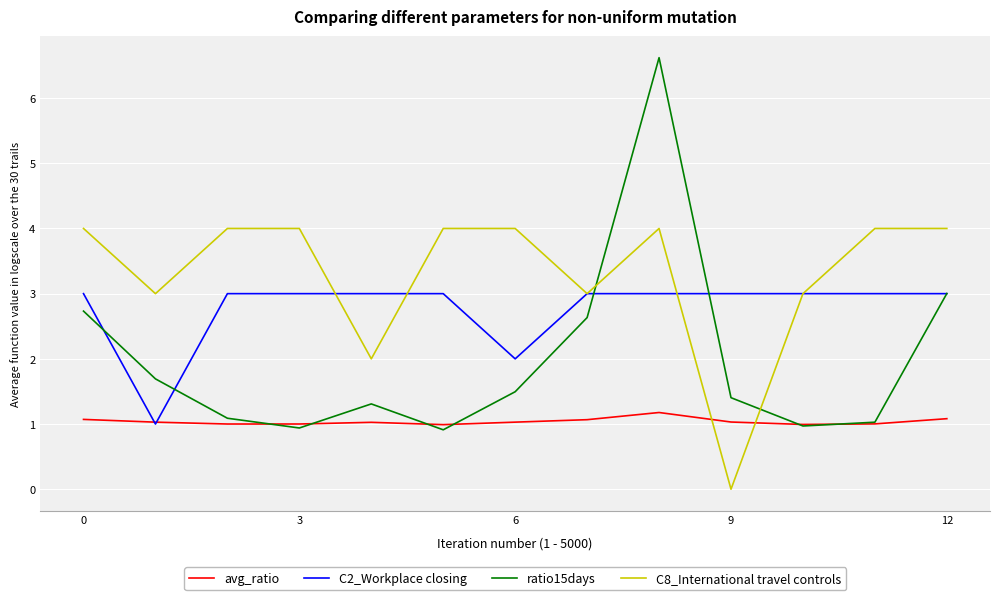

Which series has the largest range (max minus min)?

ratio15days